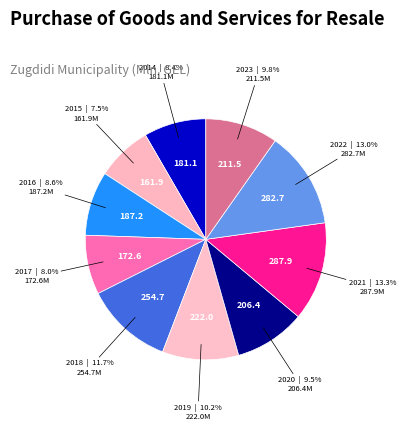

To the nearest percent, what is the average slice percentage?

10%